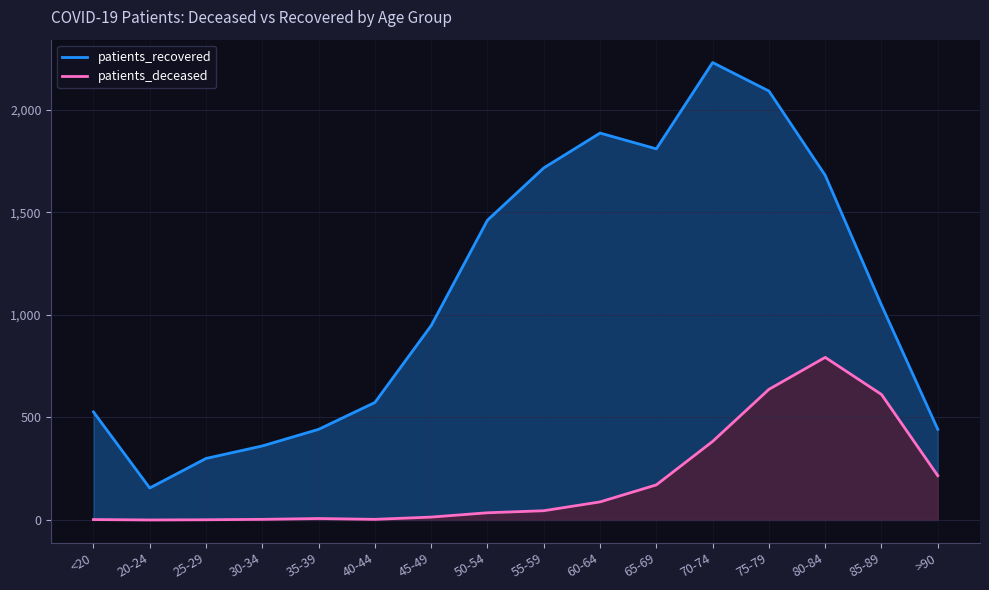

What position from the right is 60-64?

7